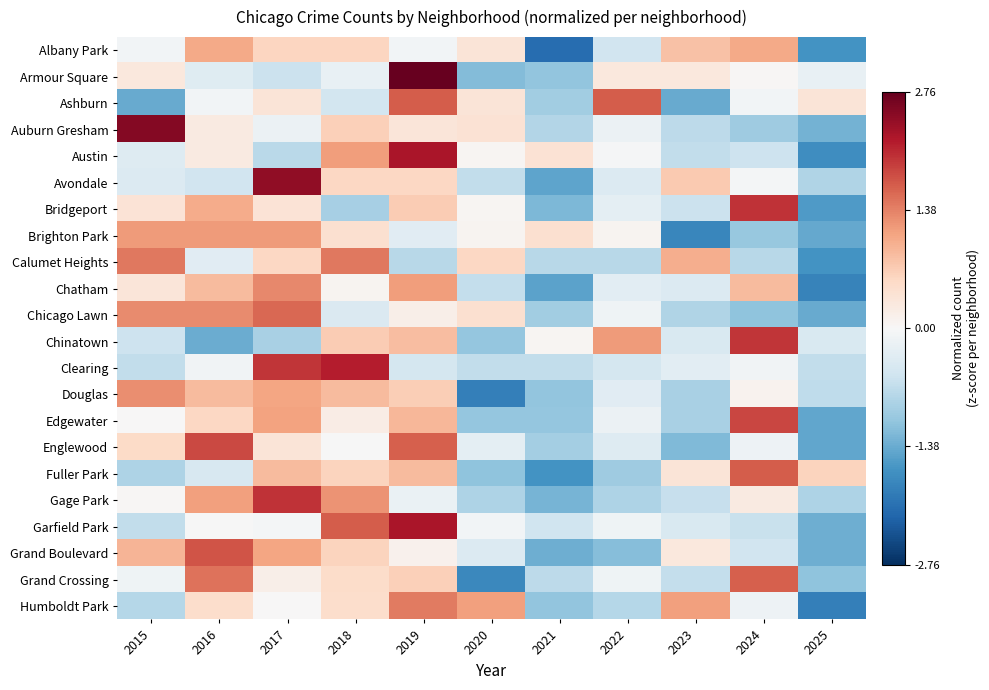

What is the total value across all series at 2016?

10.8